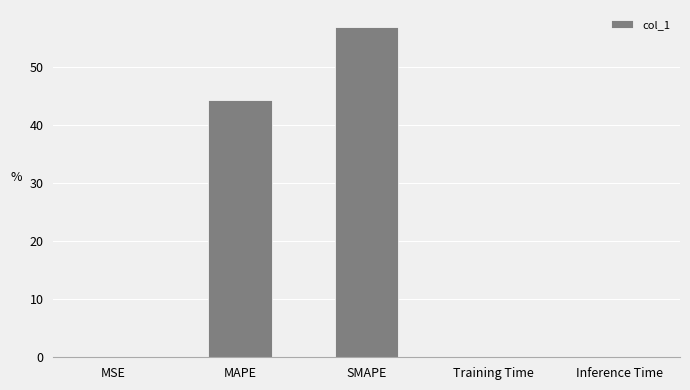

Does the chart contain stacked bars?

No